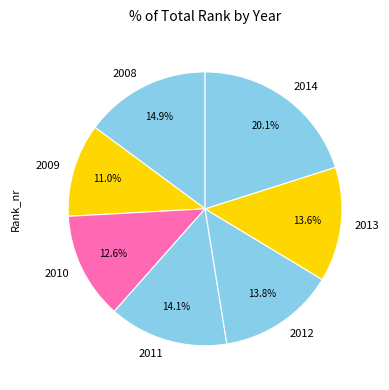

To the nearest percent, what portion does 2010 represent?

13%